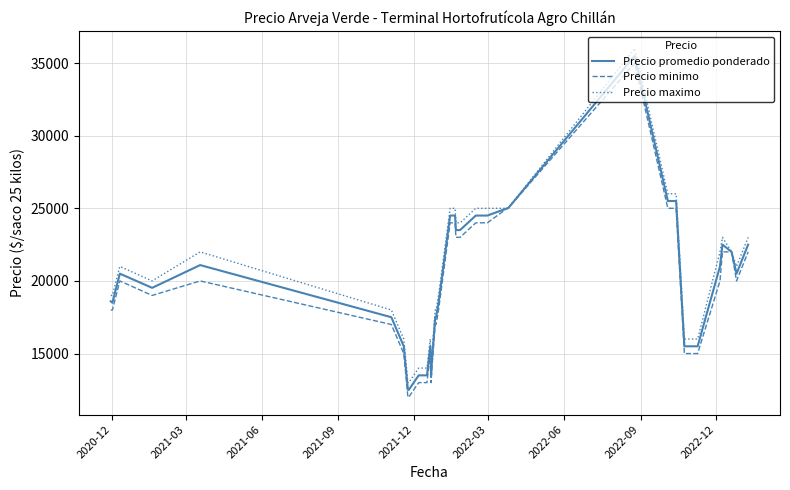

What is the smallest value displayed?

12000